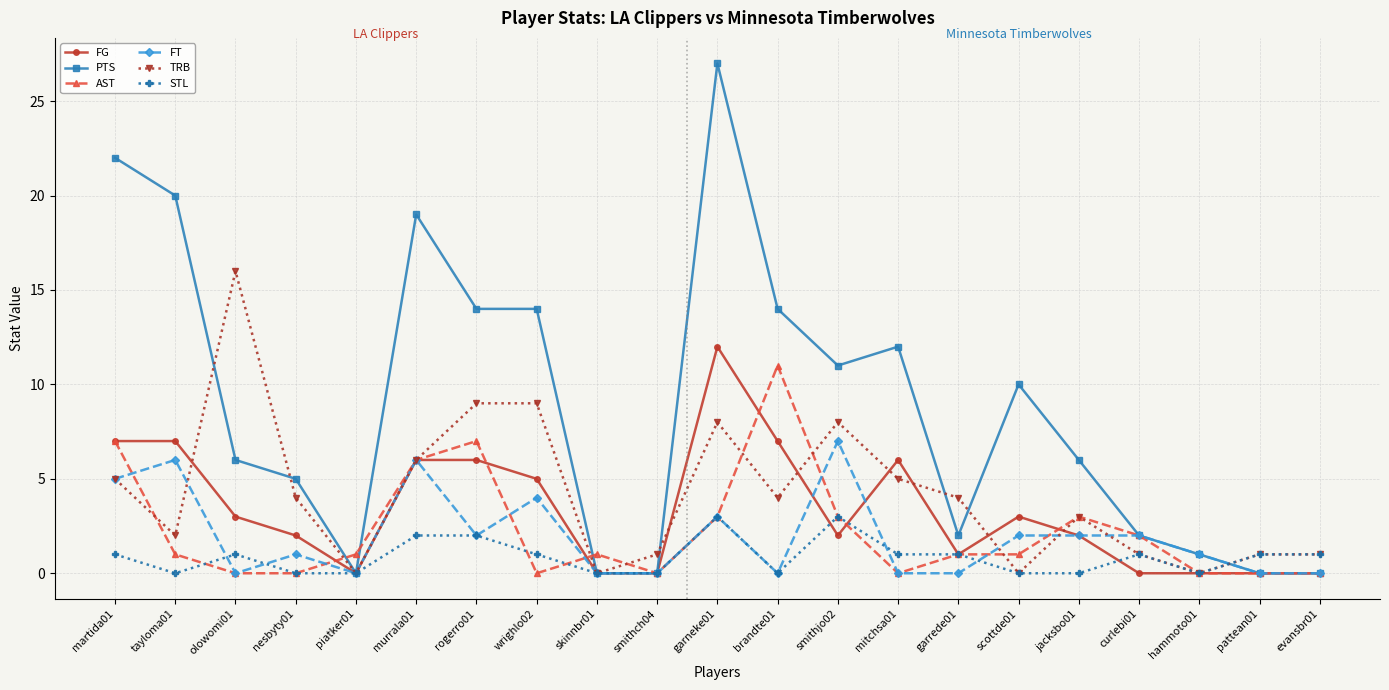

True or false: STL has more than 2 interior local peaks.

True